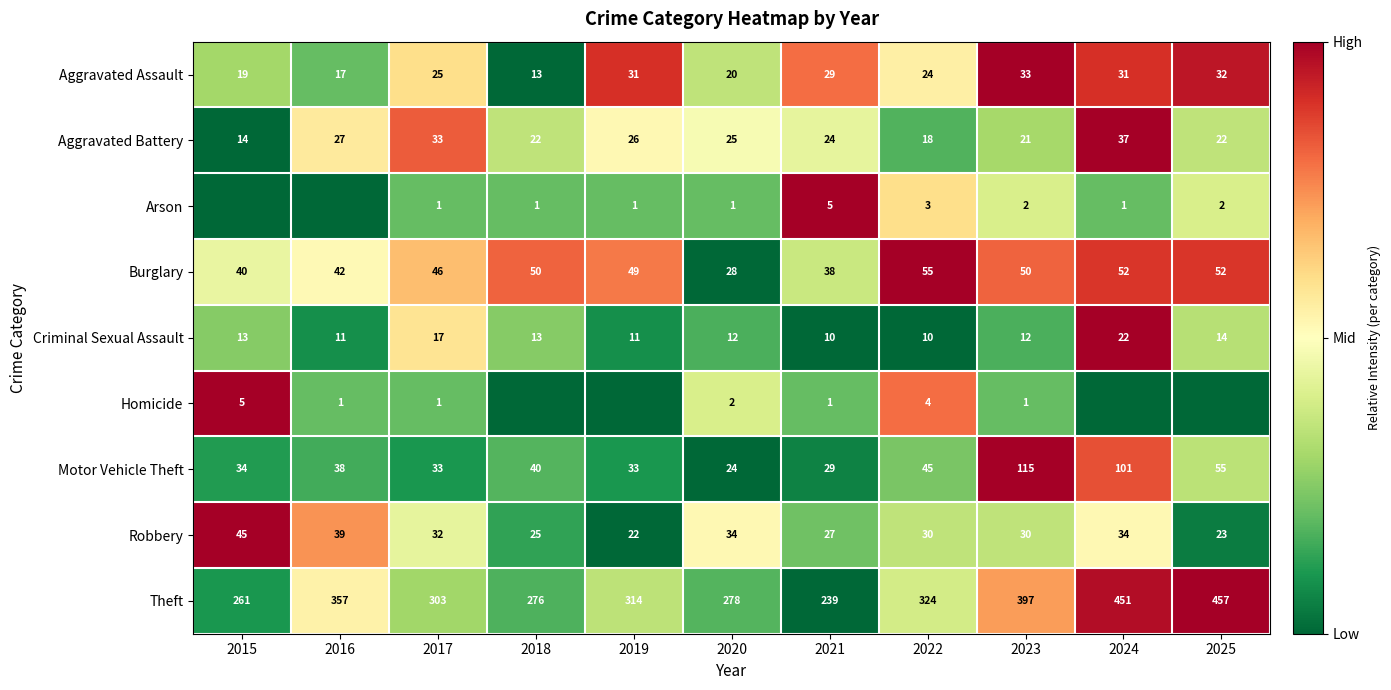

At which label does Criminal Sexual Assault first exceed 12?

2015